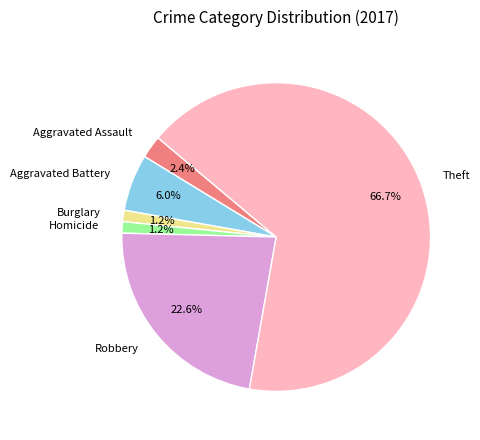

Count the number of slices in the pie.

6